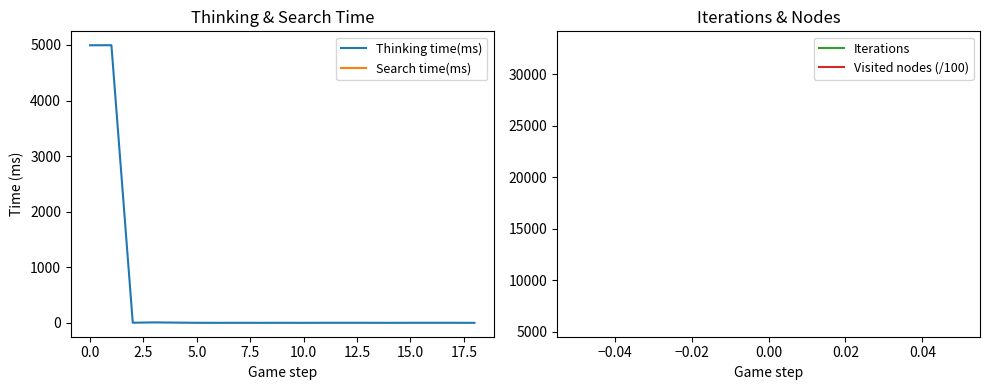

True or false: Search time(ms) and Thinking time(ms) intersect in this chart.

False